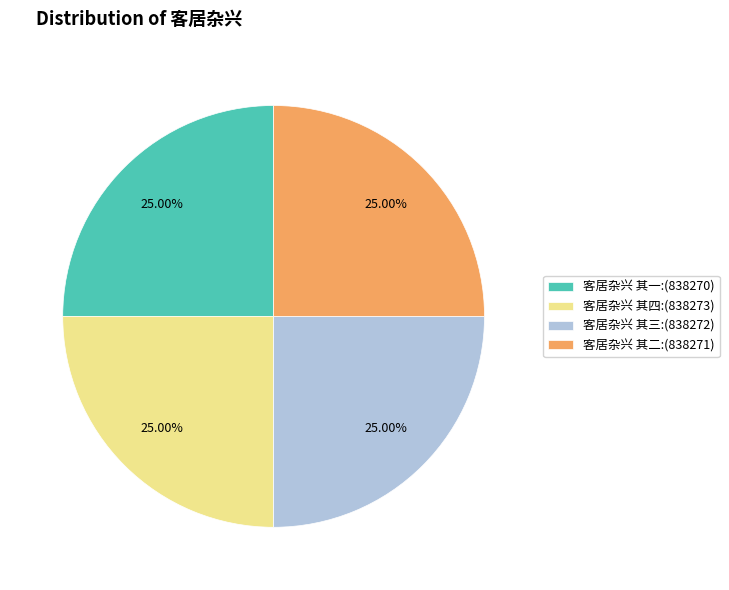

Approximately how many times larger is the value at 客居杂兴 其一:(838270) compared to 客居杂兴 其三:(838272)?

1.0